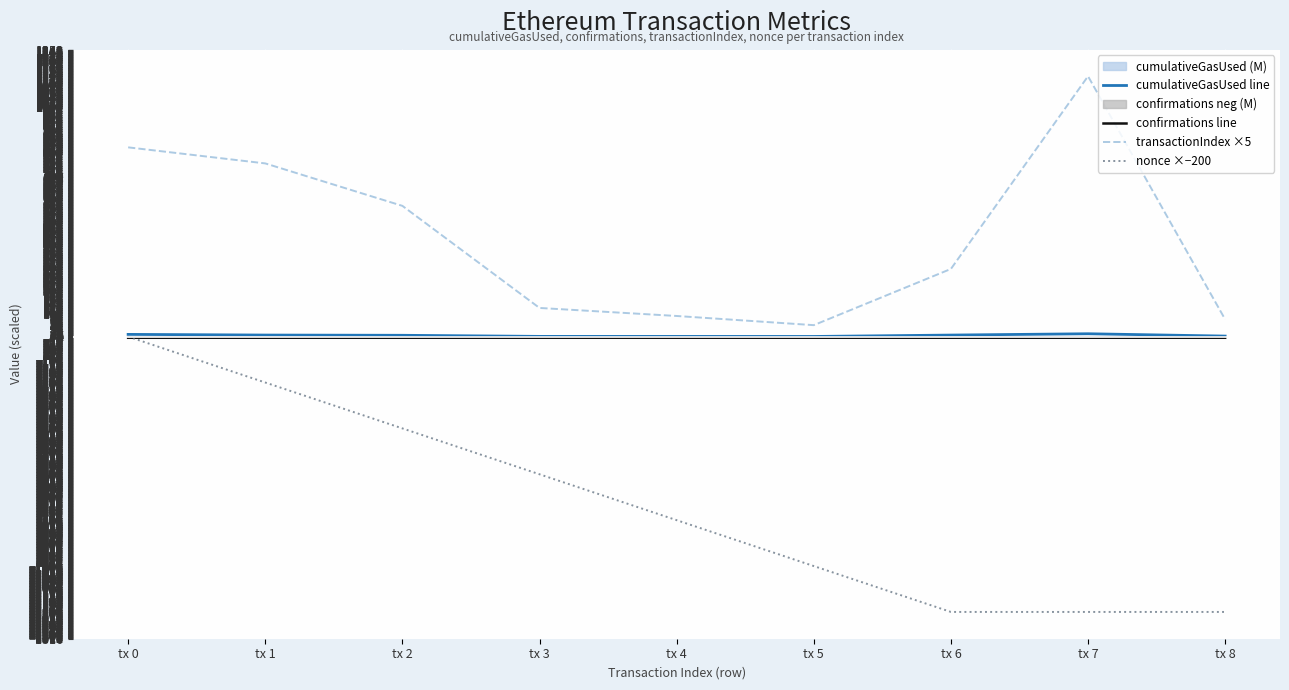

Rank the series by their maximum value, from highest to lowest.

transactionIndex ×5, cumulativeGasUsed line, nonce ×−200, confirmations line